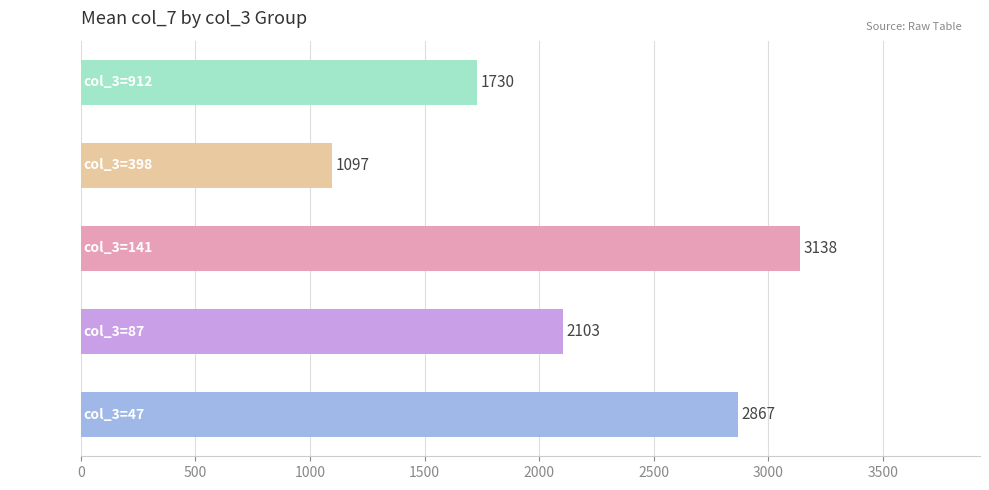

Does the chart contain any negative values?

No